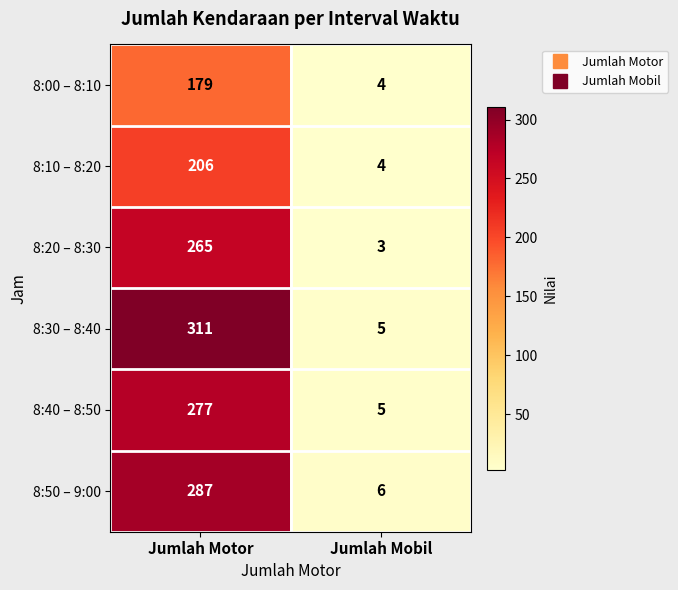

Which series has the widest spread of values?

8:30 – 8:40